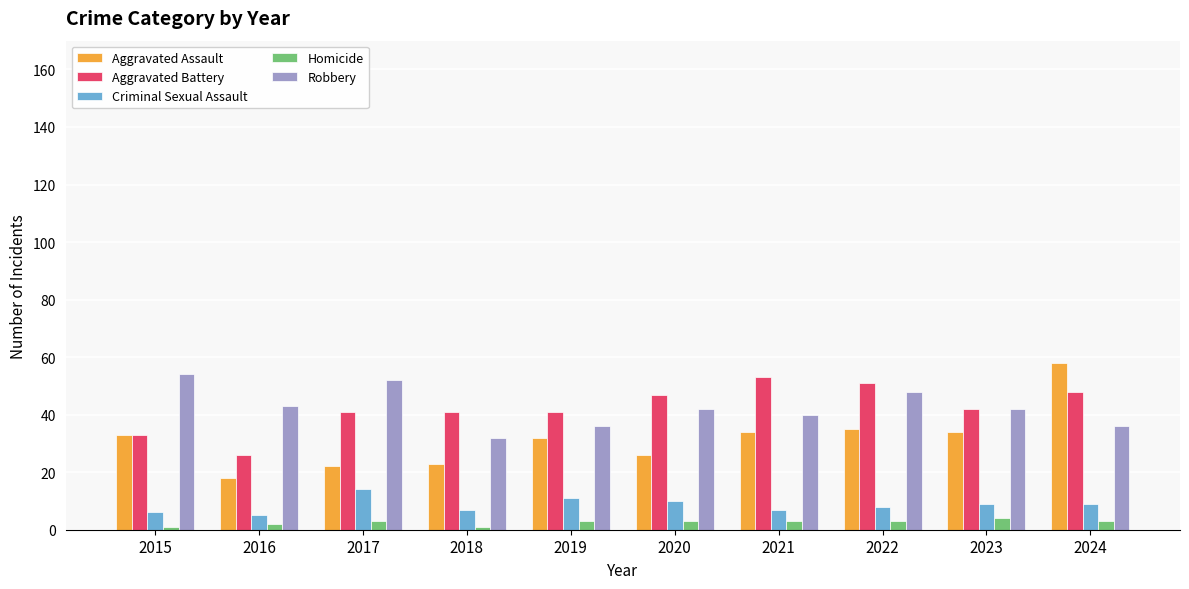

The Aggravated Assault series shows 61 at 2021. True or false?

False